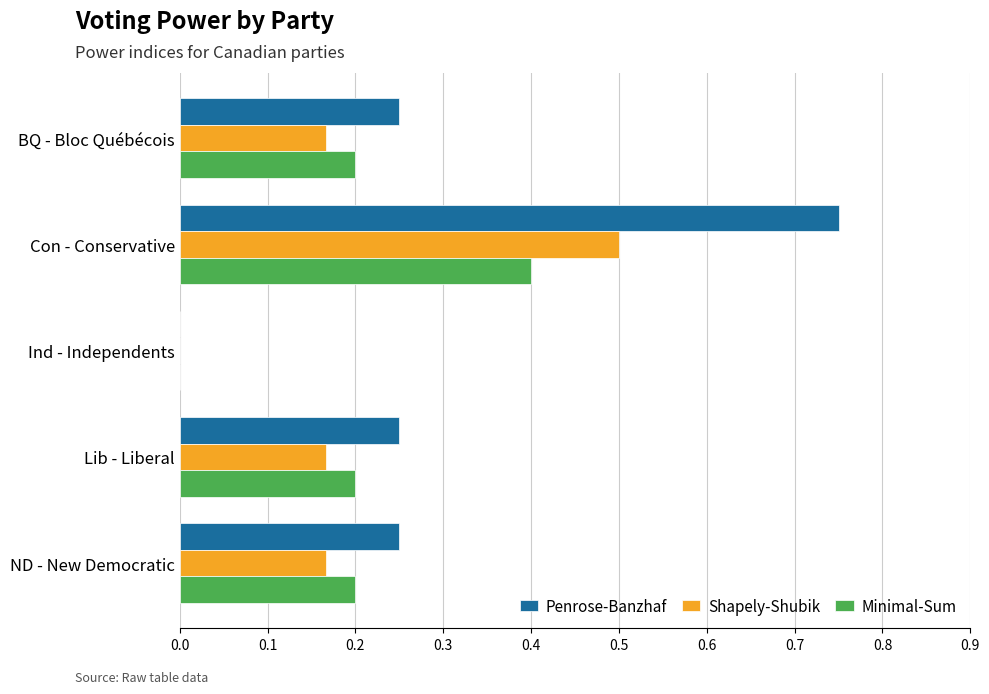

Is it true that Shapely-Shubik equals 0.5 at Con - Conservative?

True